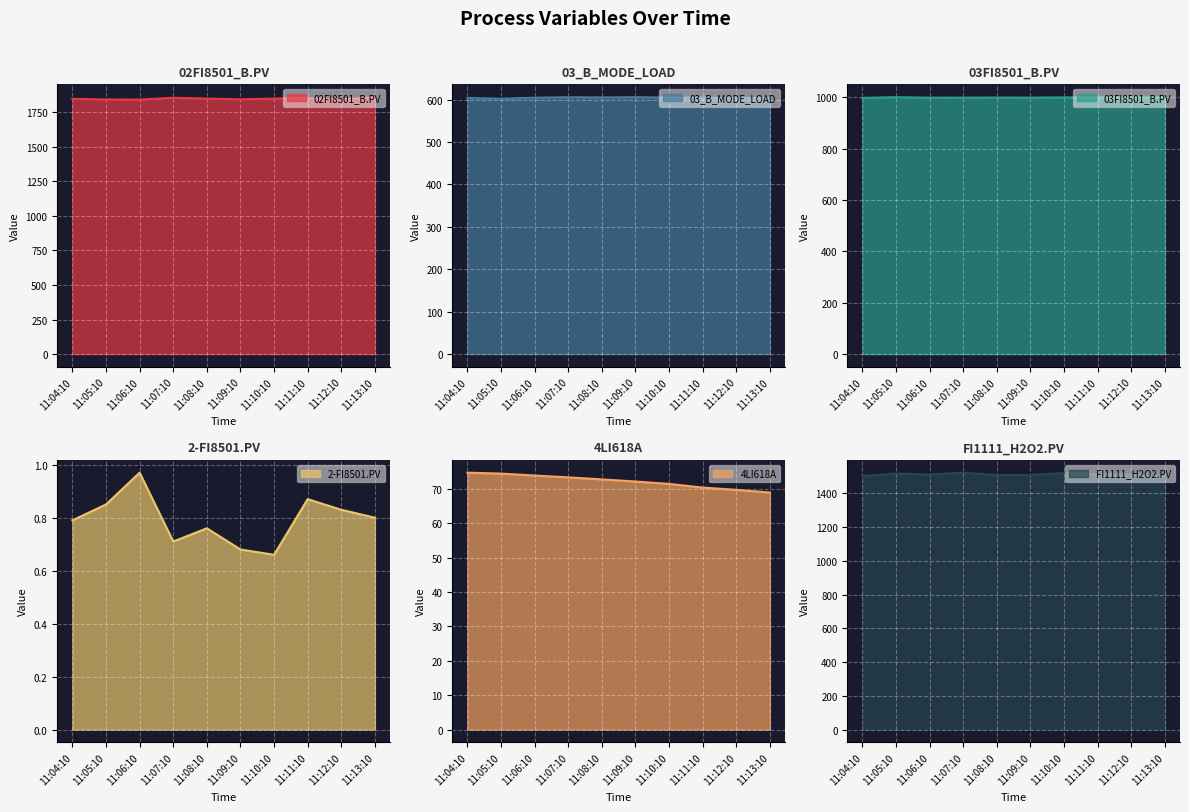

How many data points in FI1111_H2O2.PV are above 1512?

6